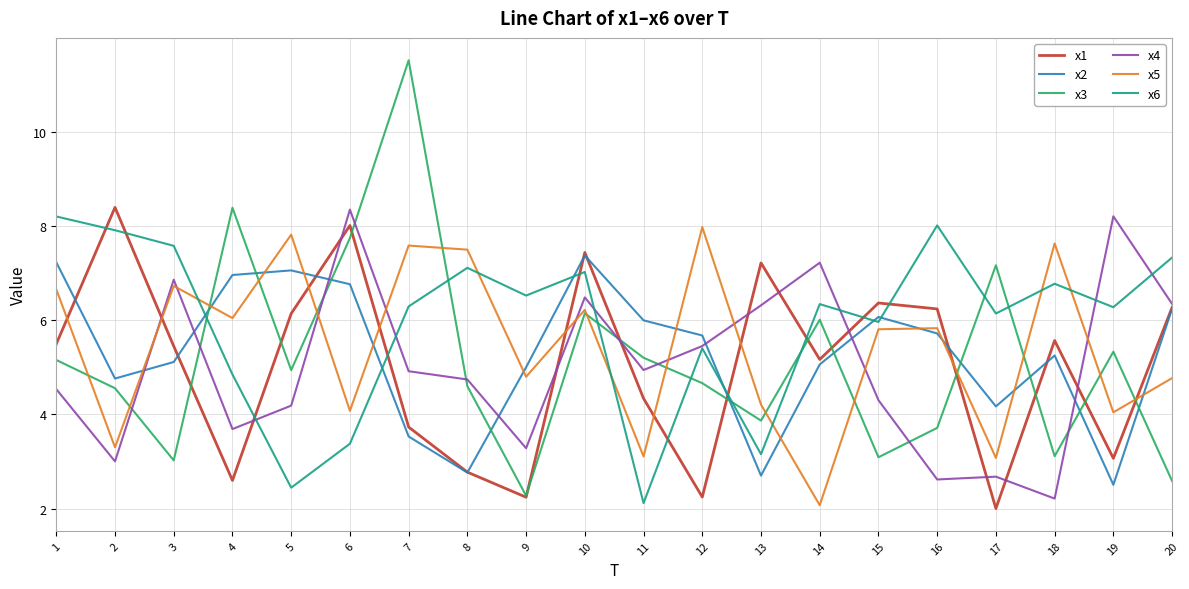

True or false: x6 has a value of 6.0 at 15.

True